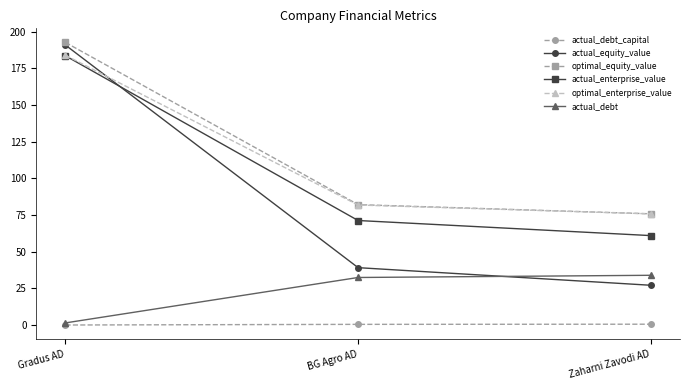

Which series has the largest range (max minus min)?

actual_equity_value